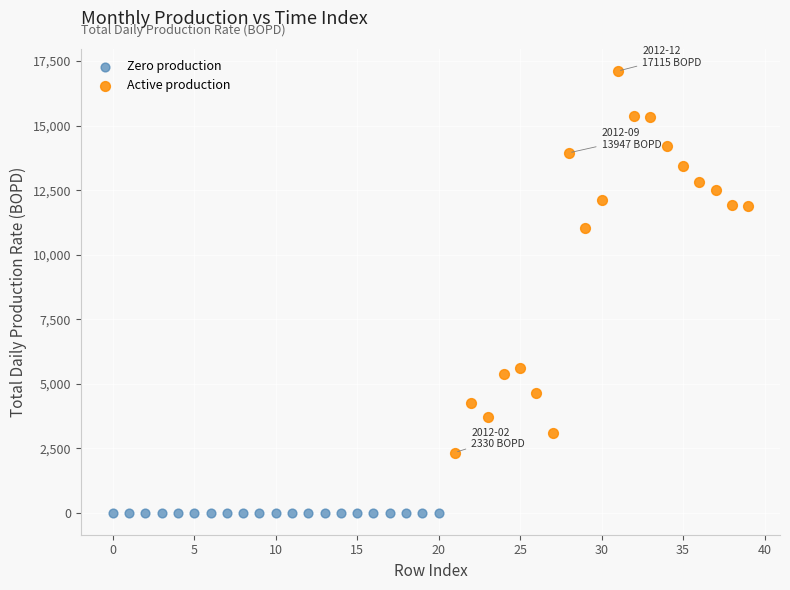

What are all the series names shown in the legend?

Zero production, Active production